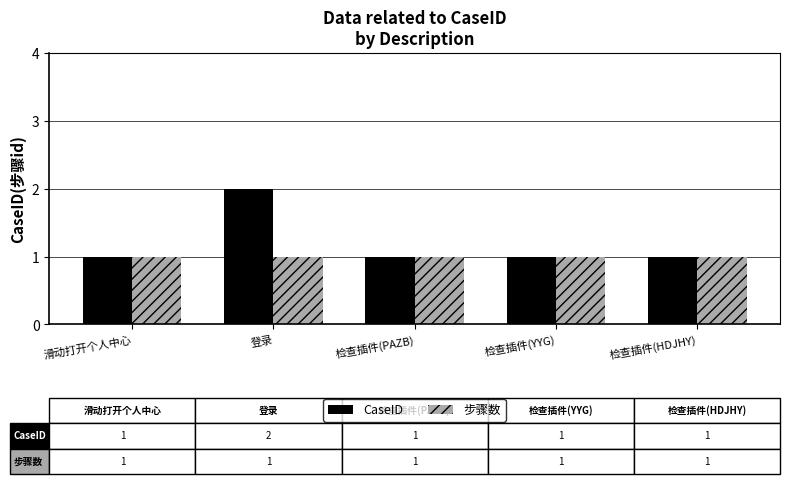

At which category is the sum across all series the highest?

登录